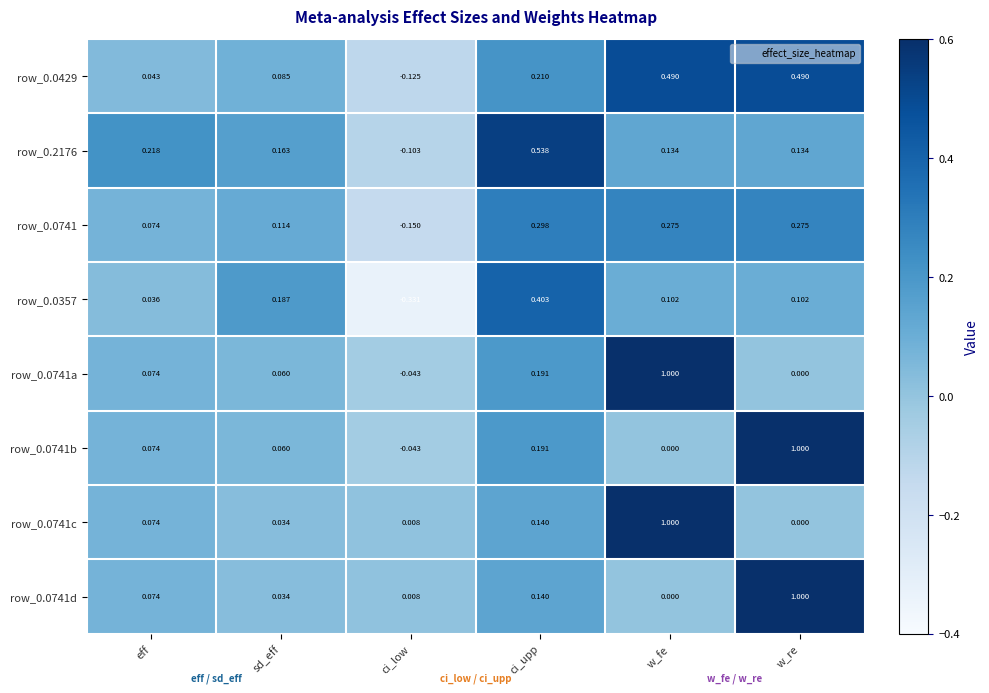

Is the value of row_0.0741 at sd_eff greater than the value of row_0.0357 at w_fe?

Yes